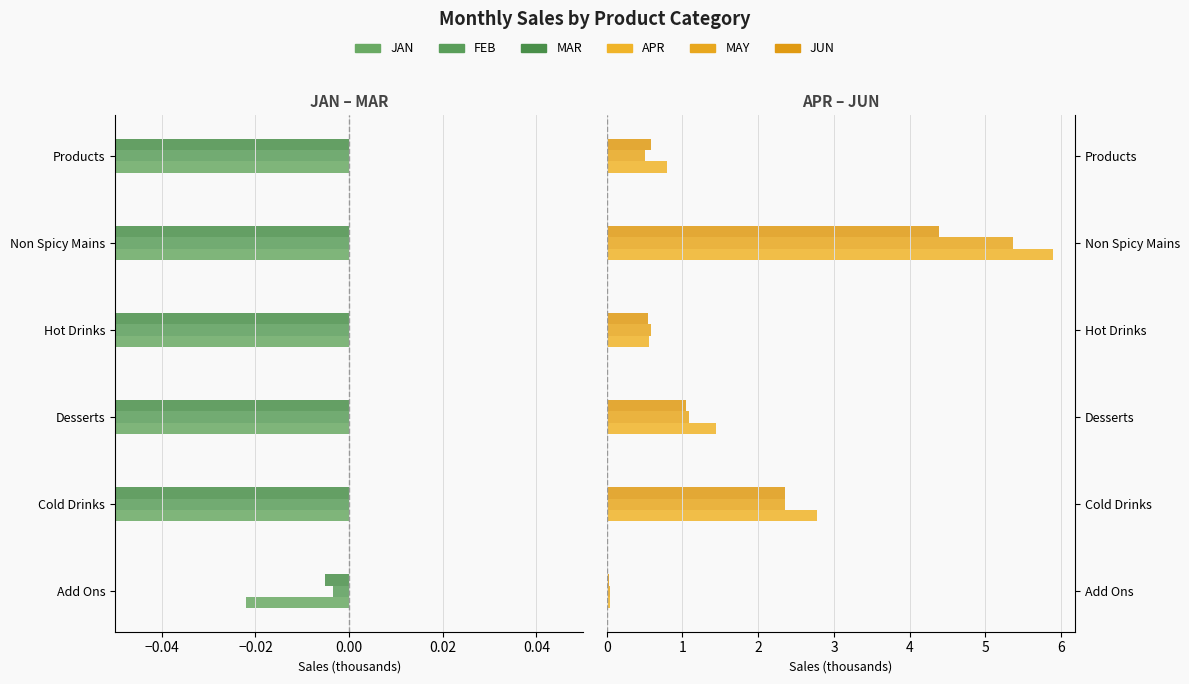

Is it true that JUN equals 0.5 at Hot Drinks?

True